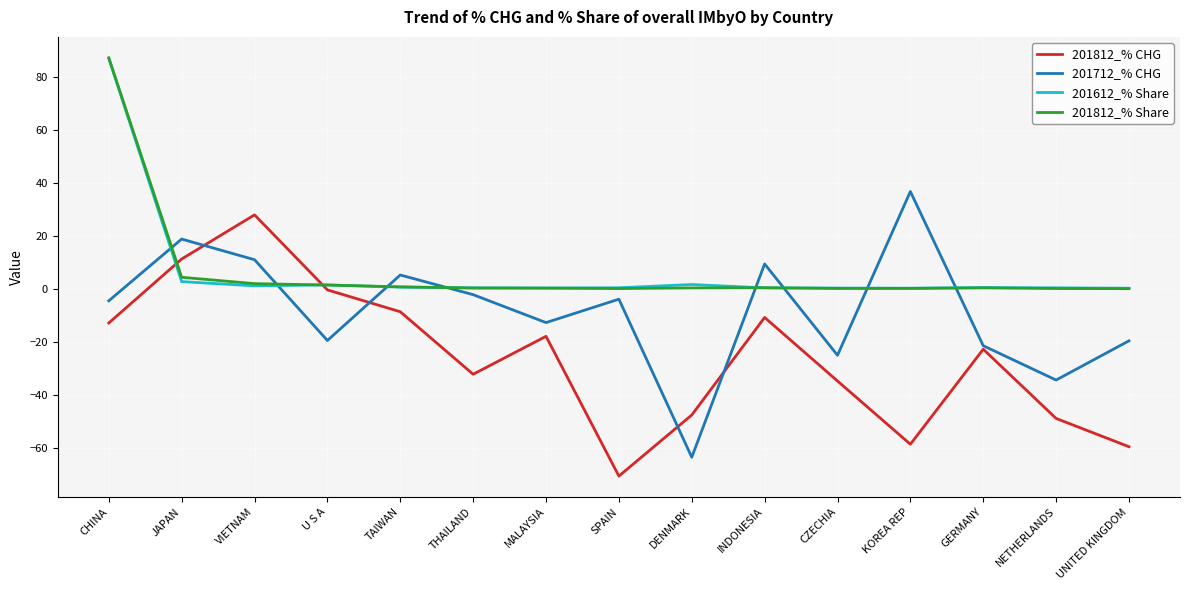

True or false: 201812_% CHG has a value of -59.5 at UNITED KINGDOM.

True